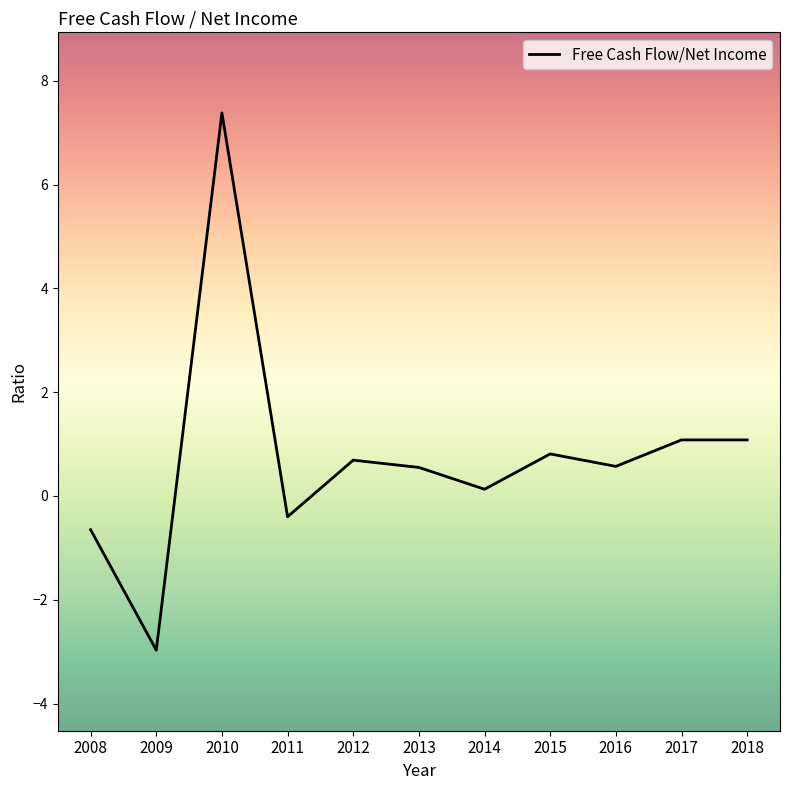

What is the change in value from 2014 to 2015?

+0.7